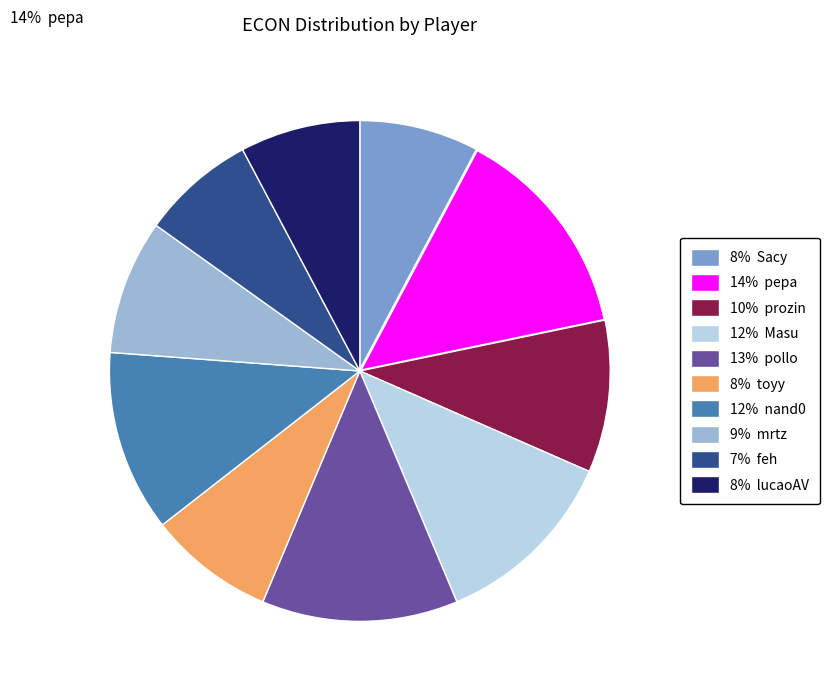

Does any single category account for the majority?

No